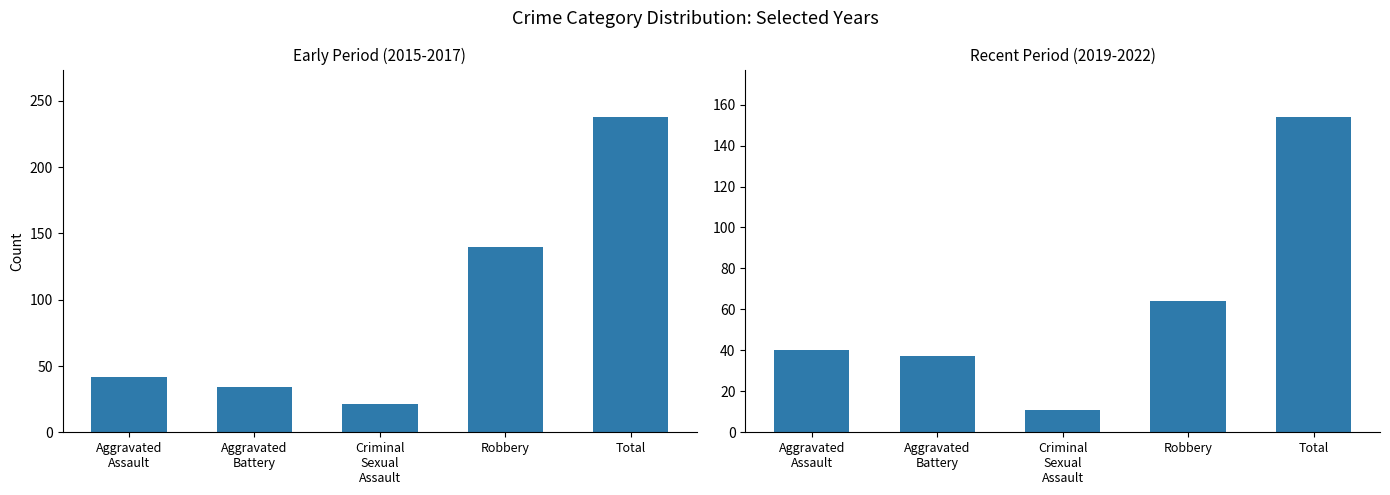

Reading left to right, extract all data points from this chart.

Early Period: Aggravated
Assault=42	Aggravated
Battery=34	Criminal
Sexual
Assault=21	Robbery=140	Total=238
Recent Period: Aggravated
Assault=40	Aggravated
Battery=37	Criminal
Sexual
Assault=11	Robbery=64	Total=154